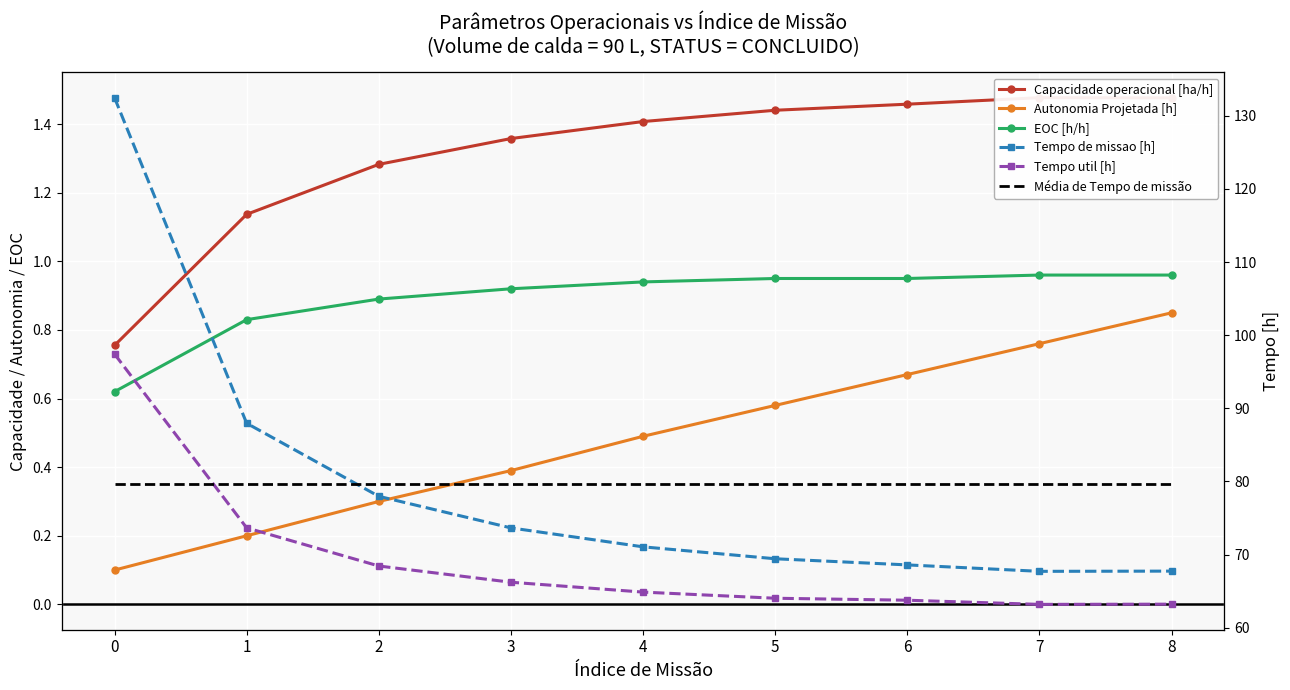

Which series has the widest spread of values?

Tempo de missao [h]